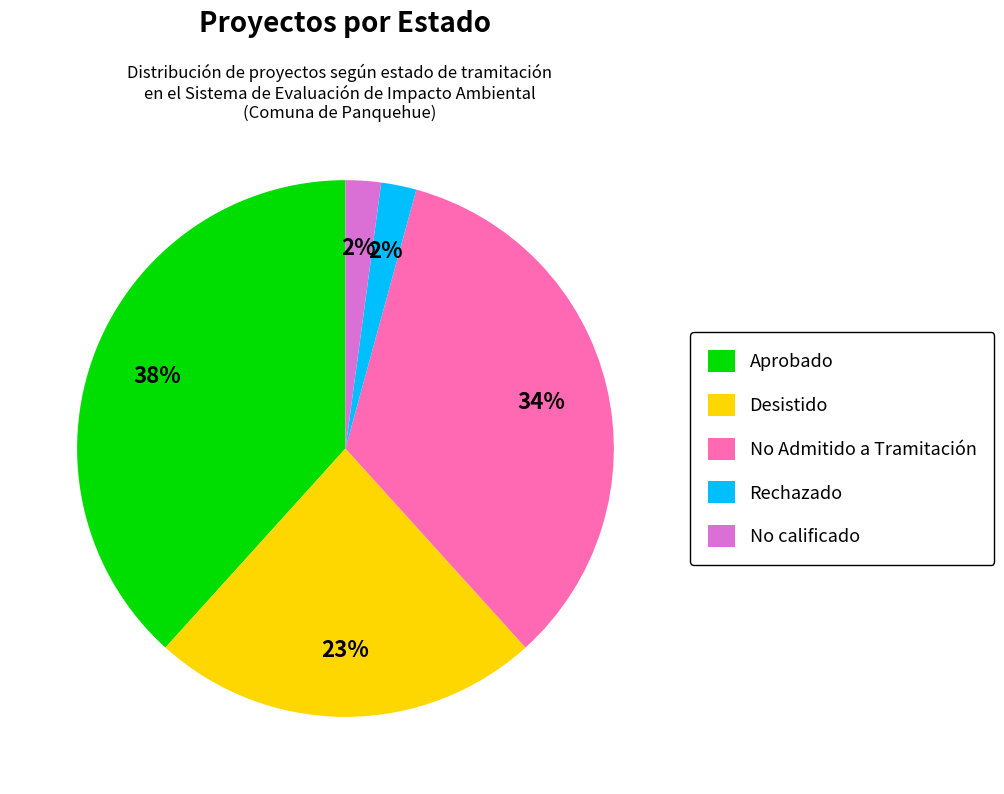

Is the sum of No Admitido a Tramitación and Aprobado greater than half?

Yes